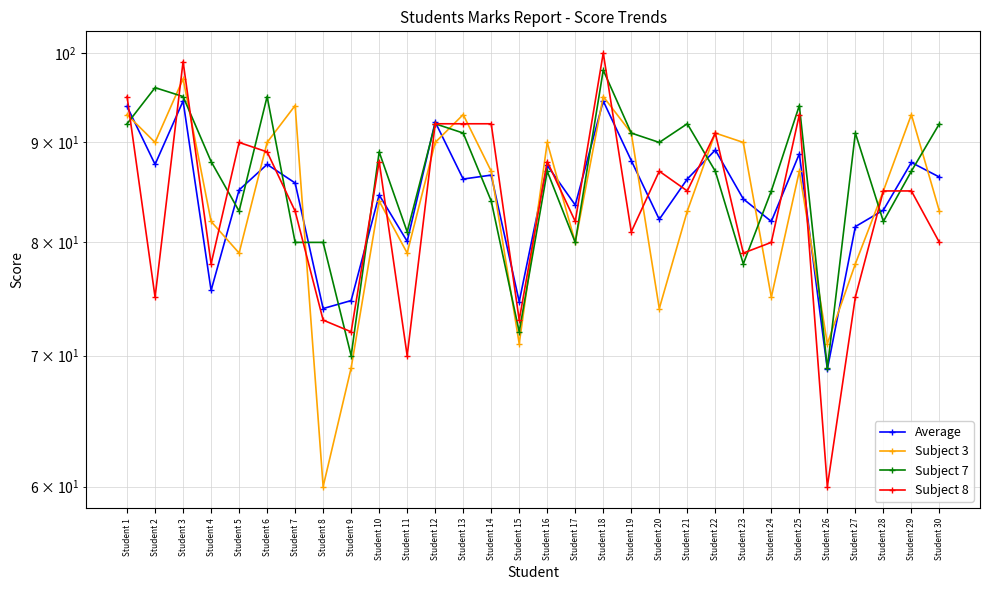

Does the chart have visible grid lines?

Yes